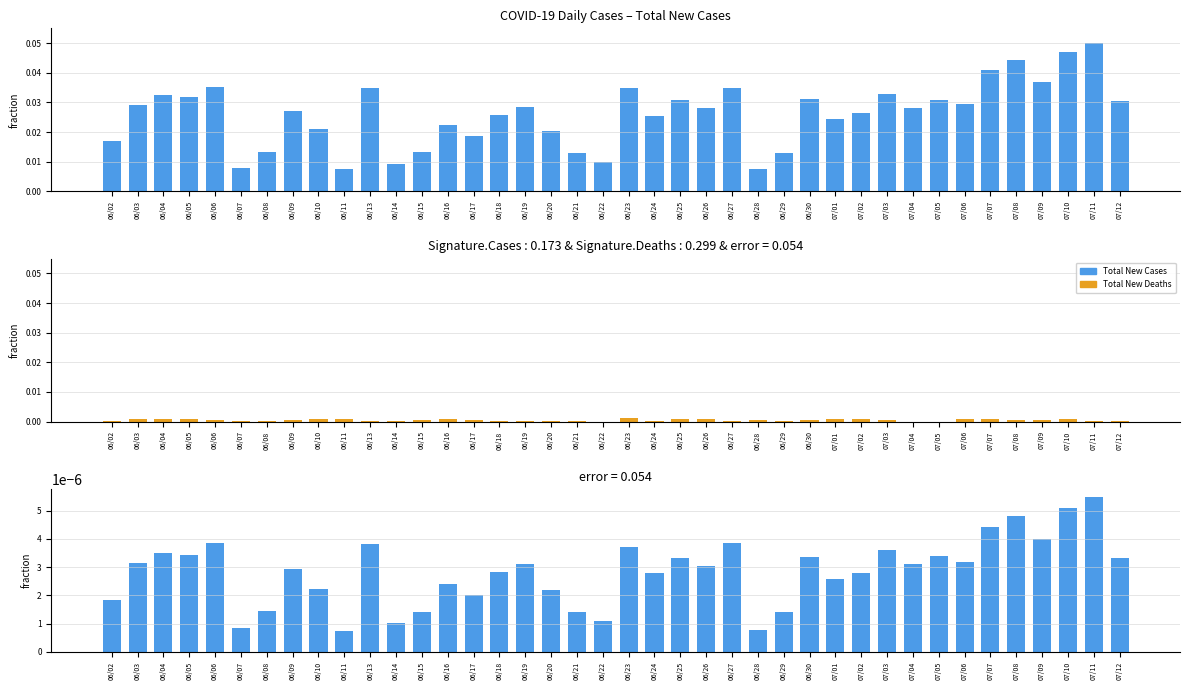

Between 07/11 and 06/07, which is larger?

07/11